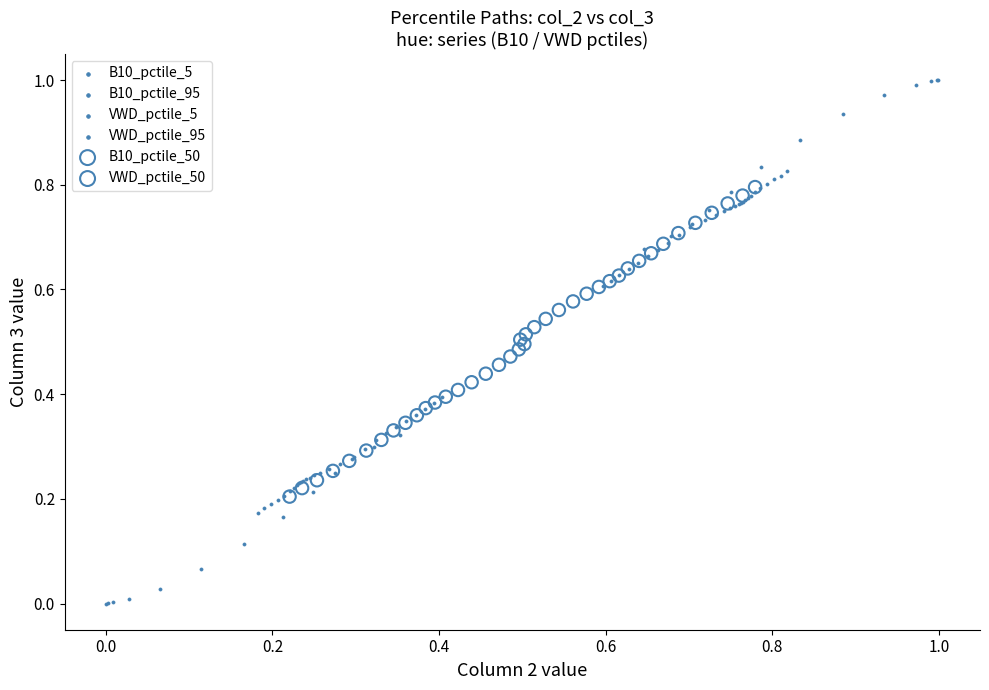

What are all the series names shown in the legend?

B10_pctile_5, B10_pctile_95, VWD_pctile_5, VWD_pctile_95, B10_pctile_50, VWD_pctile_50